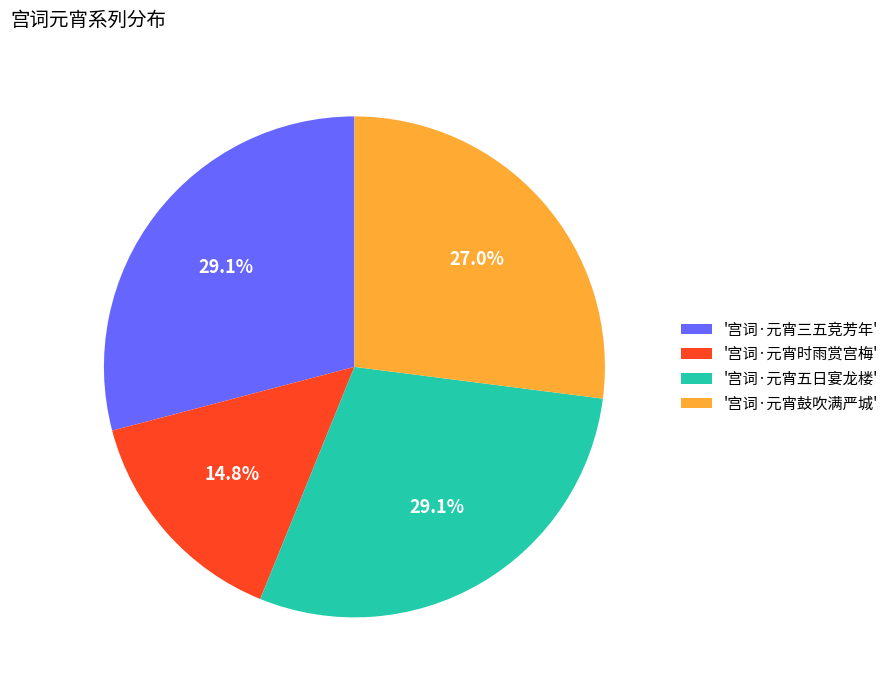

Approximately how many times larger is the value at '宫词·元宵鼓吹满严城' compared to '宫词·元宵五日宴龙楼'?

0.9